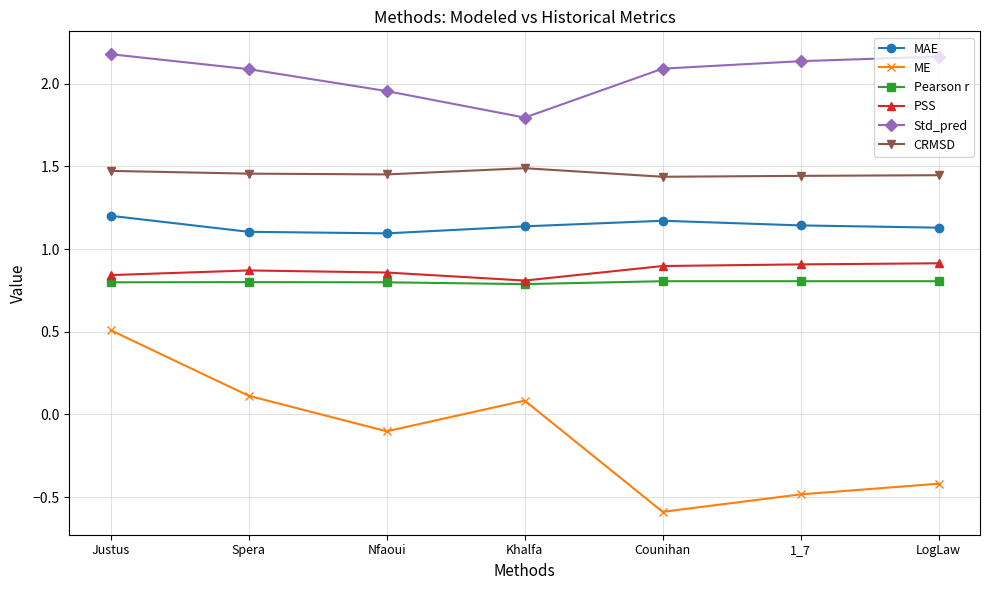

At which label does Std_pred first exceed 2?

Justus